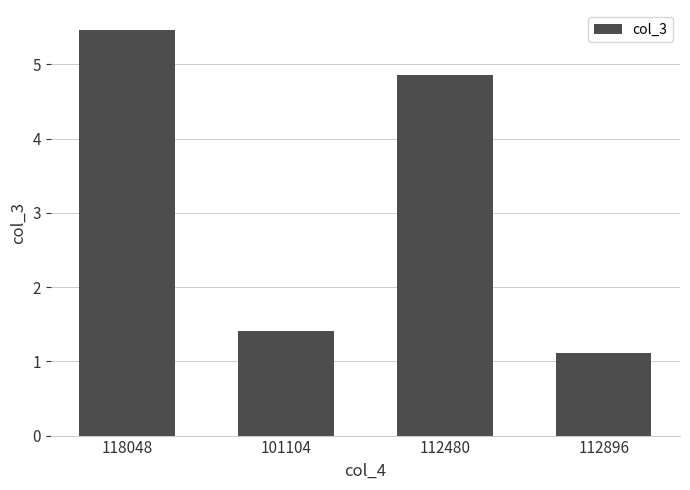

What position from the left is 101104?

2